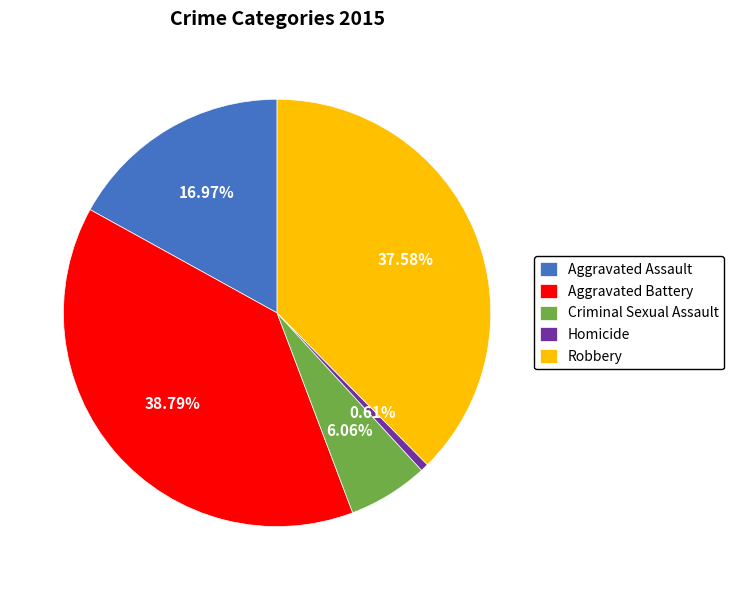

To the nearest percent, what percentage of the pie is Homicide?

1%